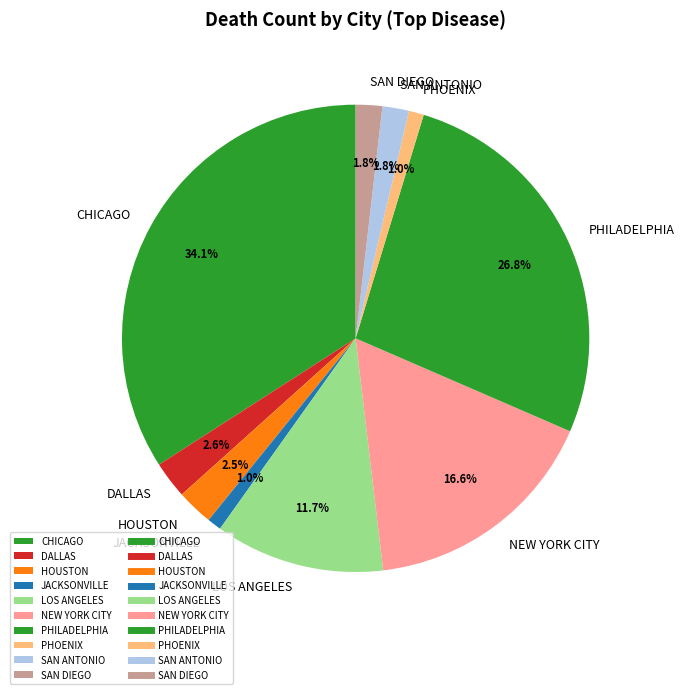

What percentage is NOT represented by PHILADELPHIA?

73.2%